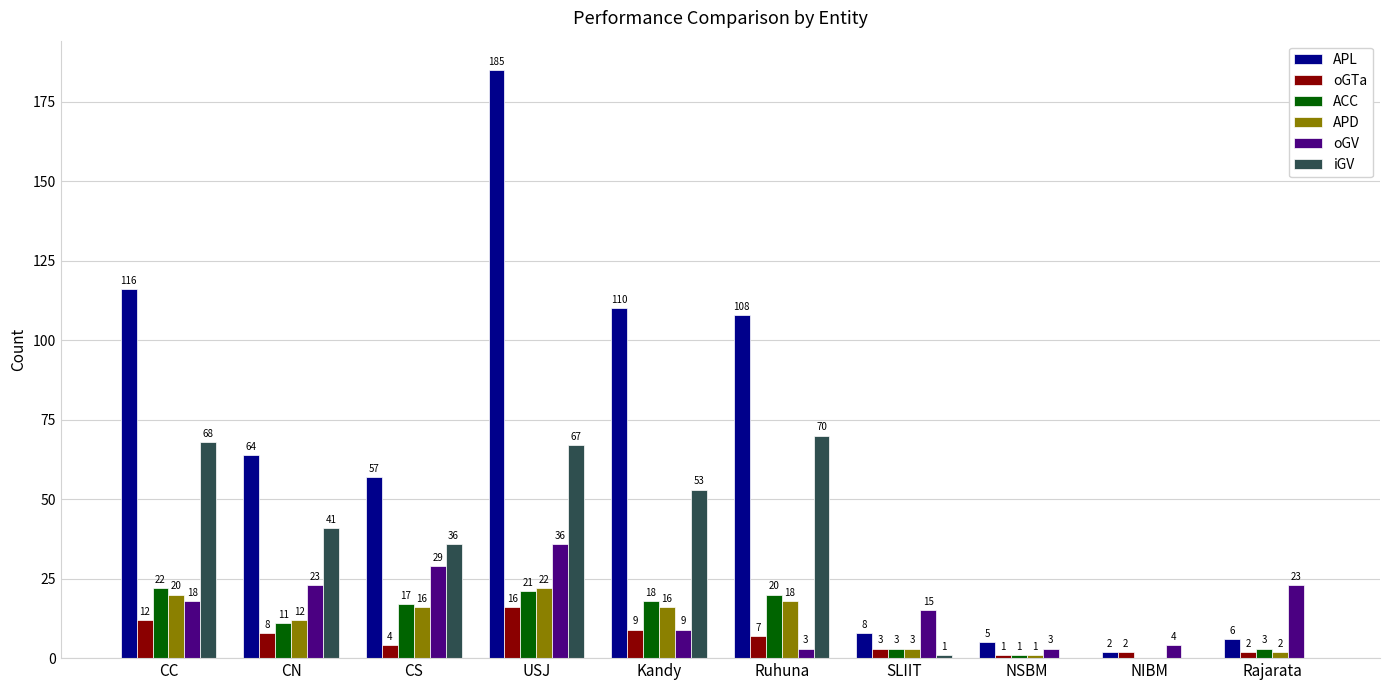

Reading right to left, extract all data points from this chart.

APL: 6	2	5	8	108	110	185	57	64	116
oGTa: 2	2	1	3	7	9	16	4	8	12
ACC: 3	0	1	3	20	18	21	17	11	22
APD: 2	0	1	3	18	16	22	16	12	20
oGV: 23	4	3	15	3	9	36	29	23	18
iGV: 0	0	0	1	70	53	67	36	41	68